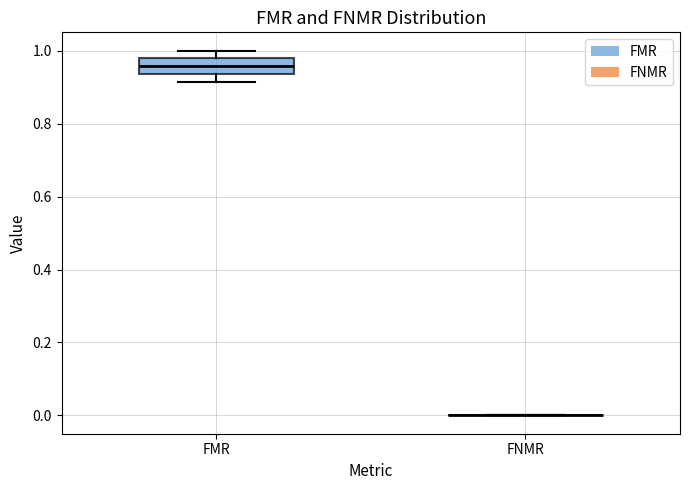

Which box is the tallest, from its lower edge to its upper edge?

FMR